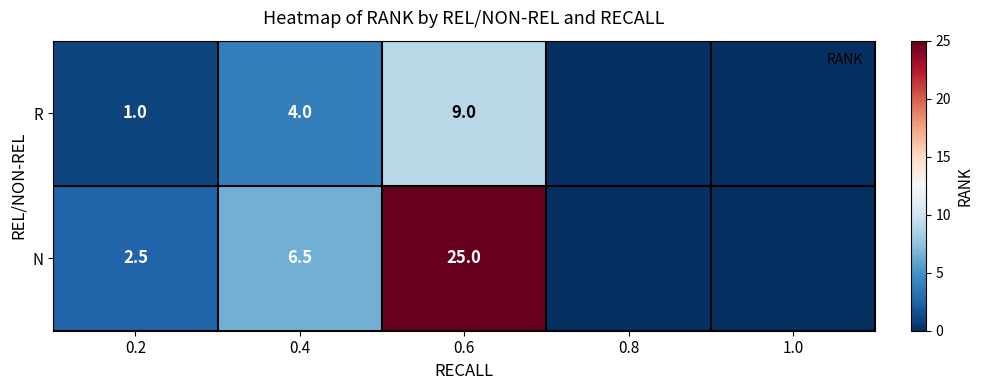

How many categories are shown in the chart?

5